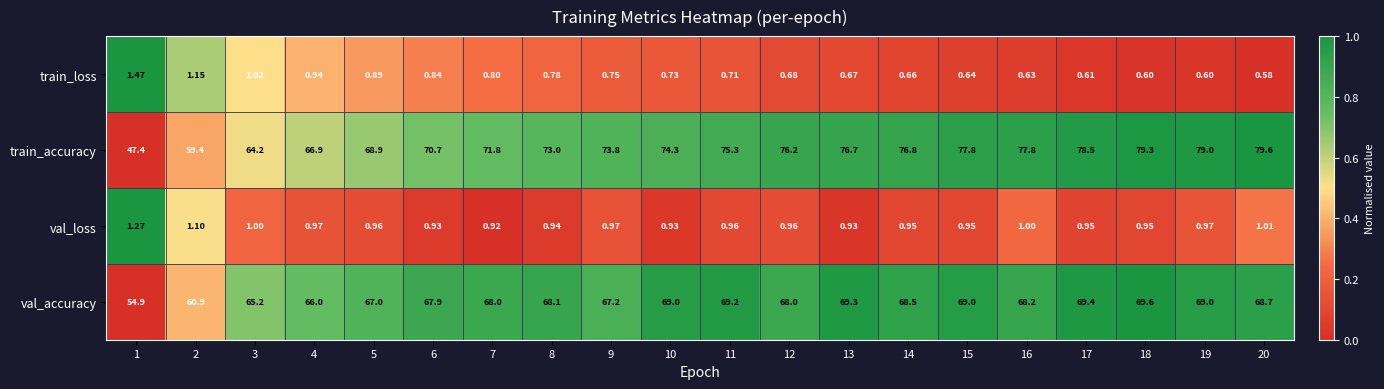

Which series has the largest total across all categories?

train_accuracy